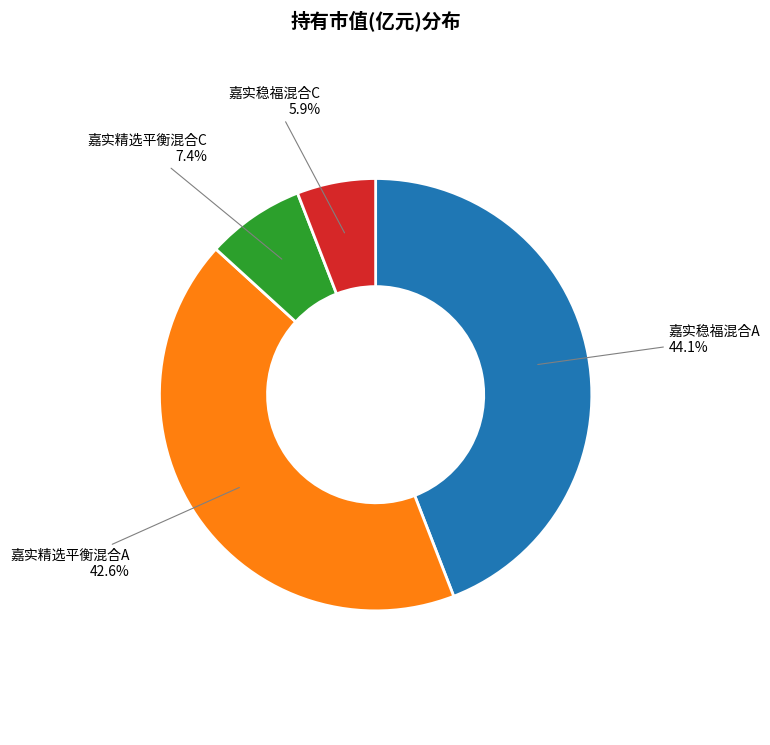

Is there a majority slice in this chart?

No